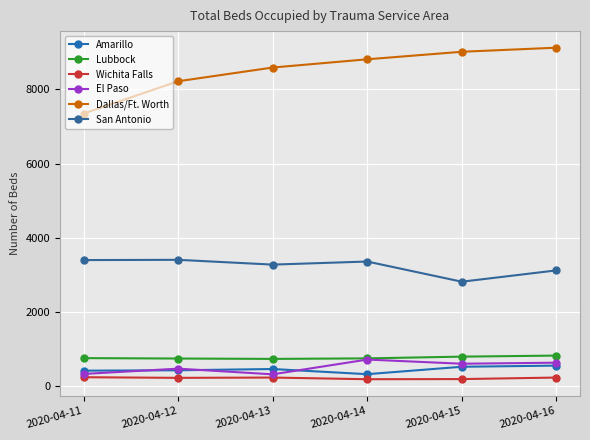

What is the approximate value of Amarillo at 2020-04-11?

417